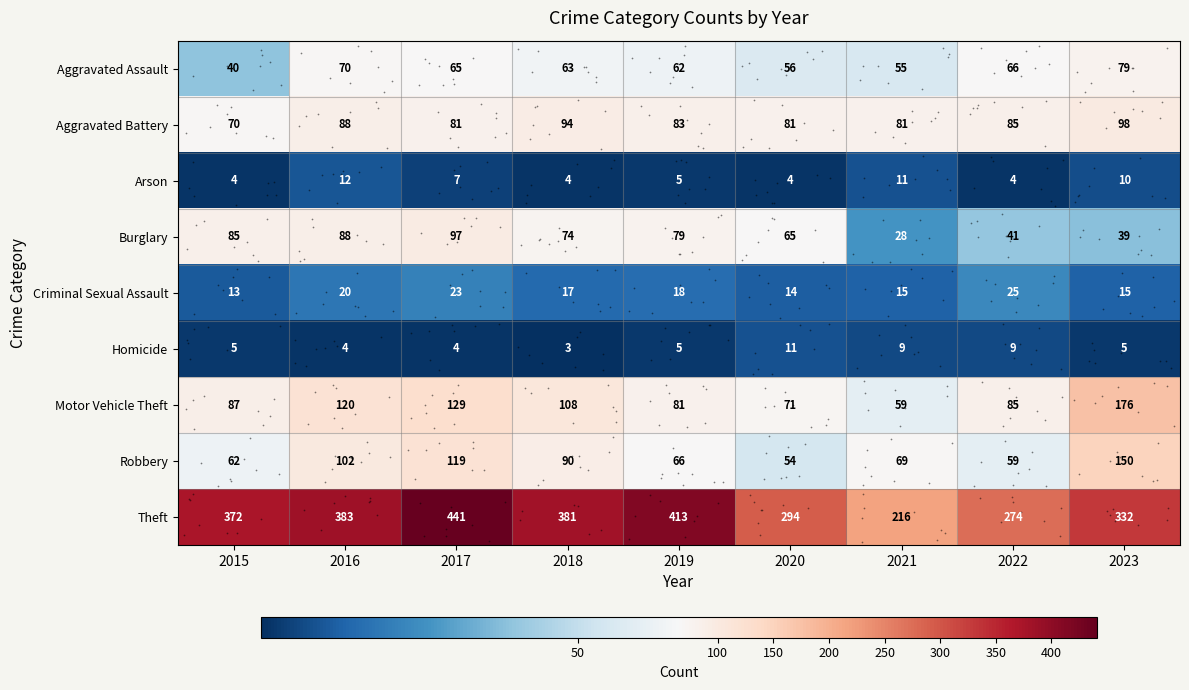

True or false: Theft has a value of 595 at 2015.

False